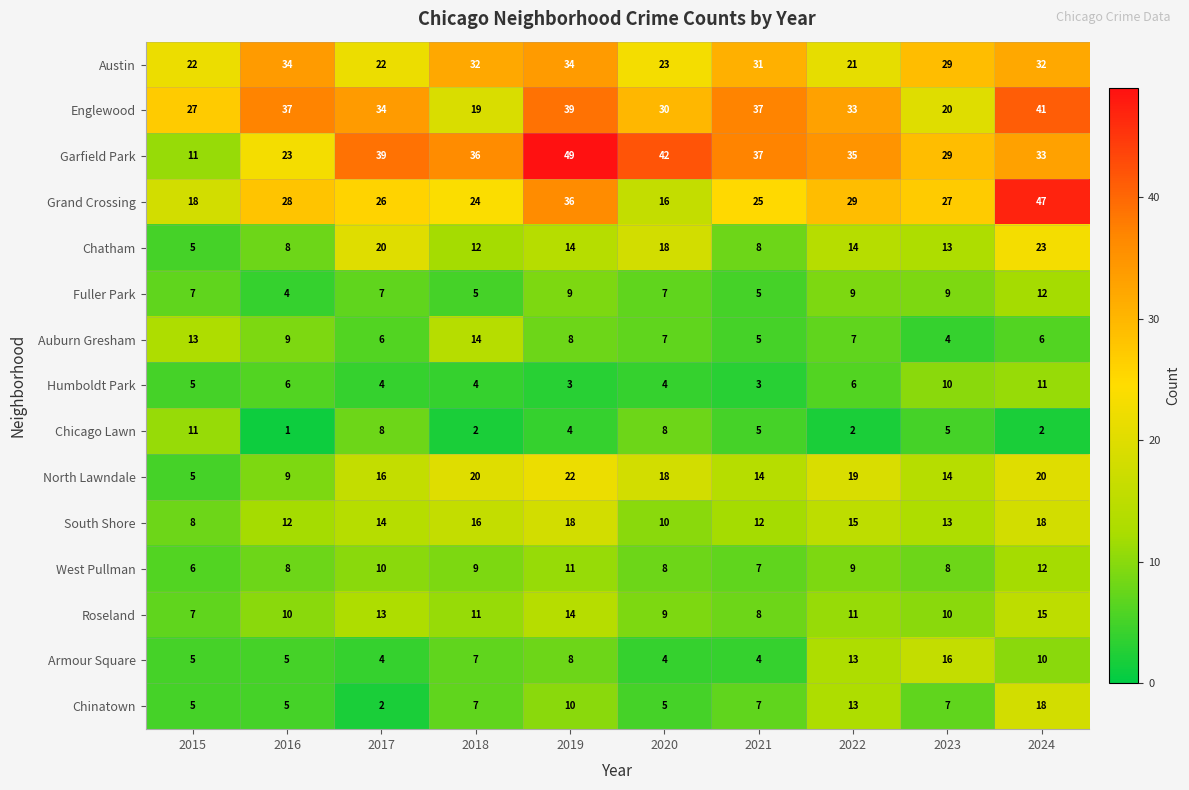

Where is Garfield Park nearest to the value 30?

2023